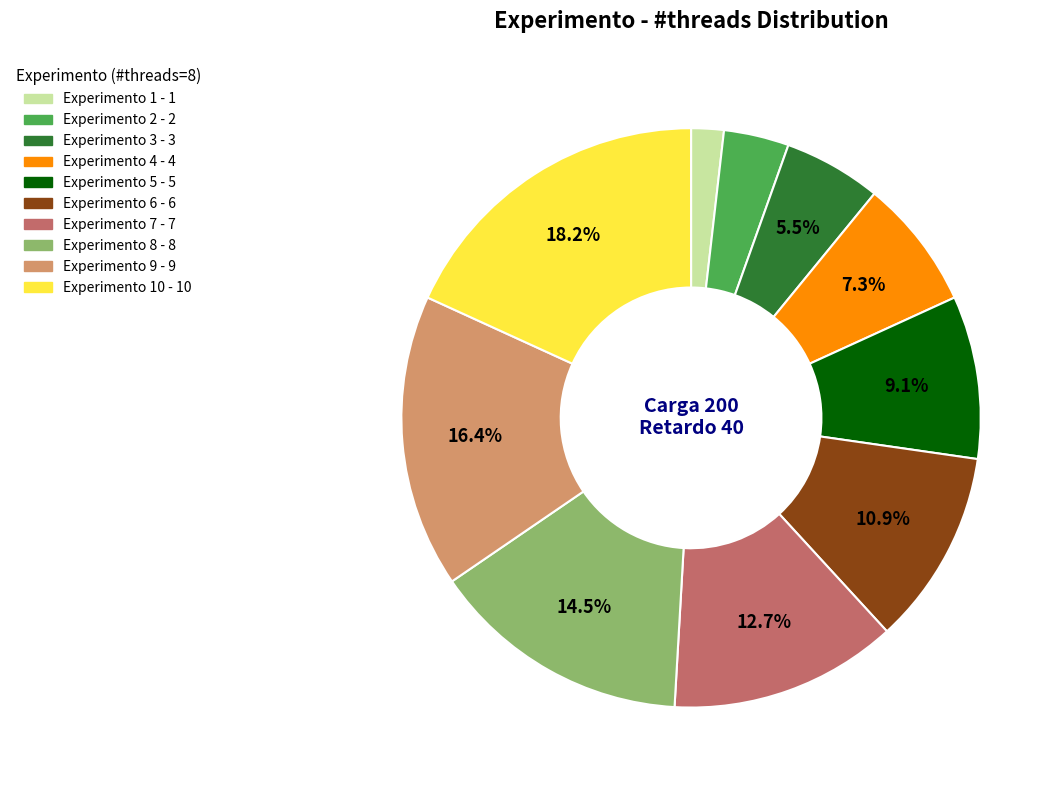

Is there a majority slice in this chart?

No